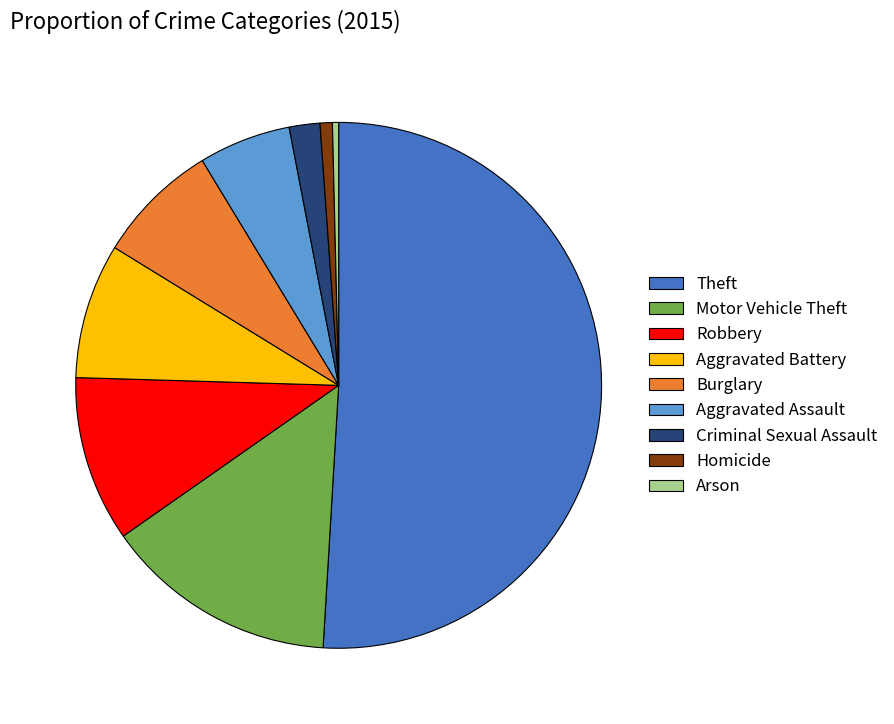

Do Arson and Motor Vehicle Theft together represent more than half of the pie?

No